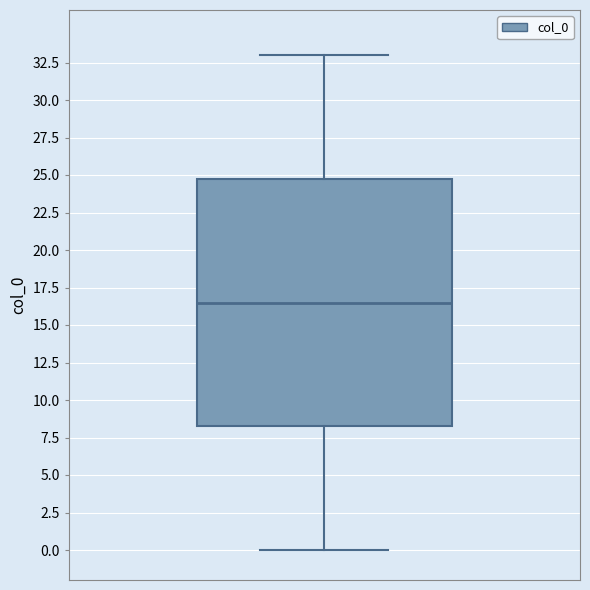

Transcribe this box plot: give where the median line is, the range the box spans, and where the two whiskers end, as read against the y-axis. The values are not printed on the chart, so give them approximately, as read against the axis.

median 16.5, box 8.5 to 25.0, whiskers 0.0 to 33.0